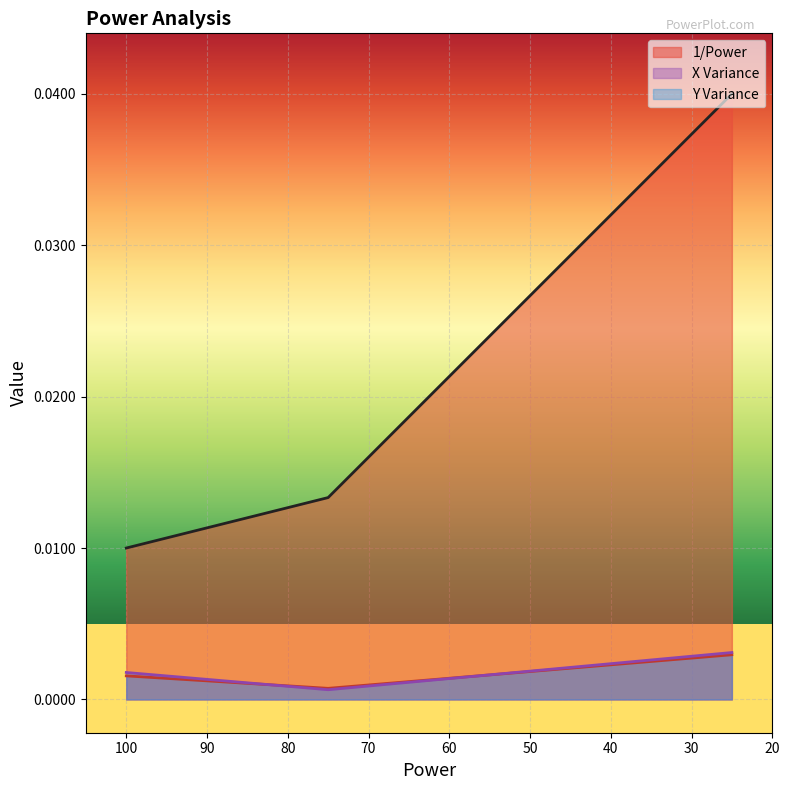

At which label is Y Variance closest to 0?

75